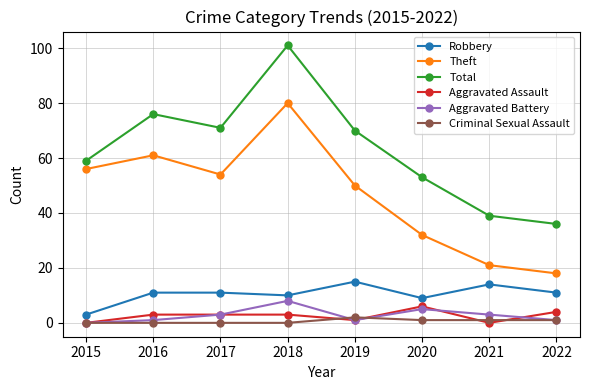

Does the chart display data point markers on the line(s)?

Yes